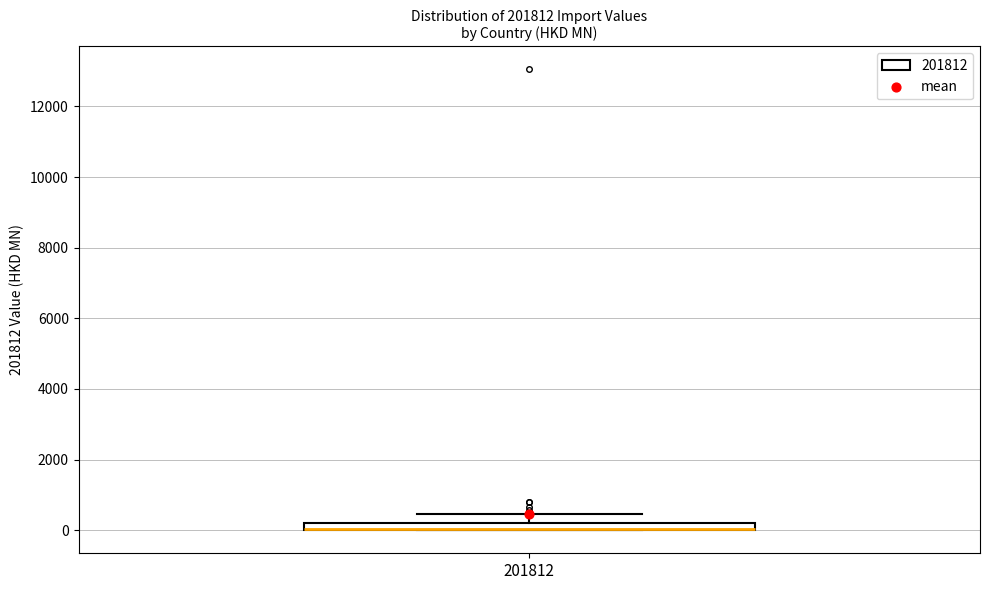

Where is the upper edge of the box at x = 201812 on the y-axis? The values are not printed on the chart, so give them approximately, as read against the axis.

200